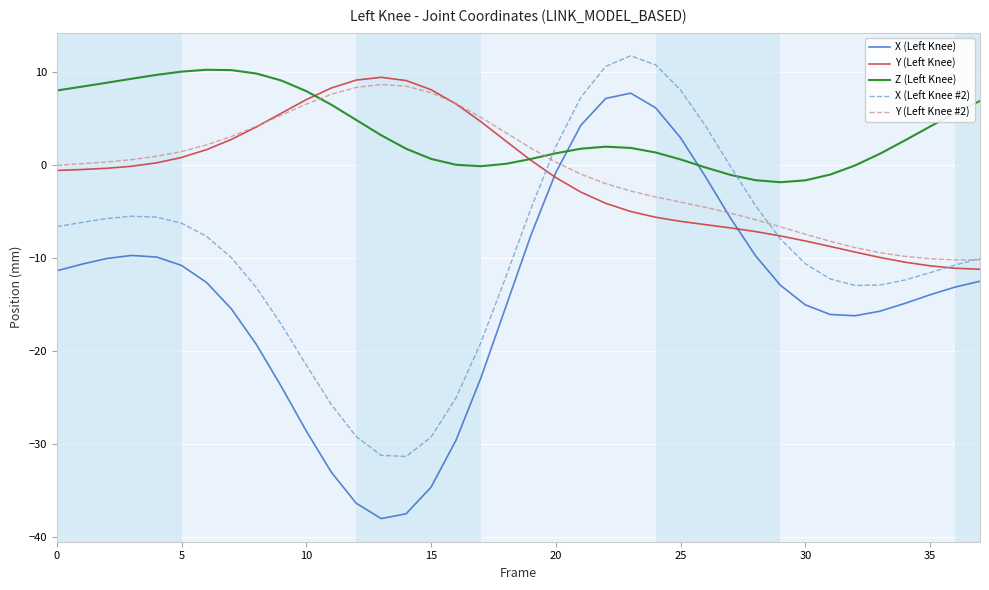

What is the maximum value shown in the chart?

11.8